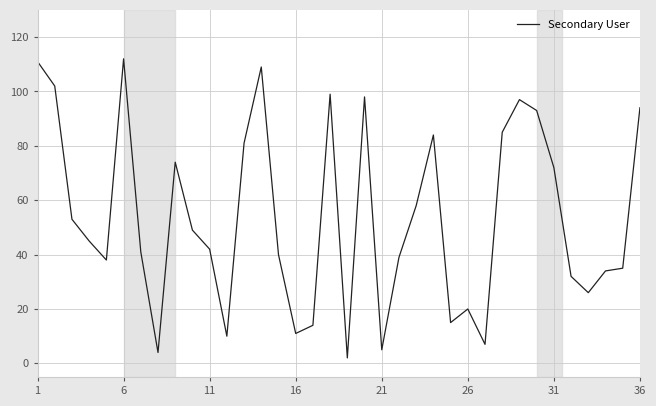

What is the difference between the maximum and minimum values?

110